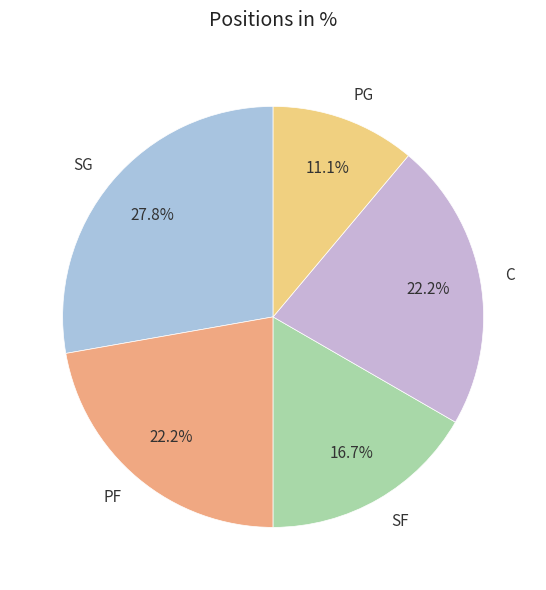

The SF slice represents 17% of the pie. True or false?

True